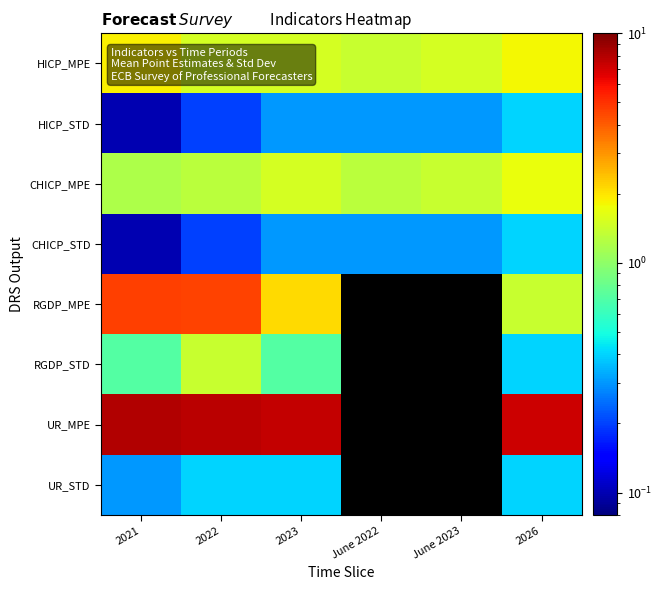

Which series has the largest range (max minus min)?

RGDP_MPE